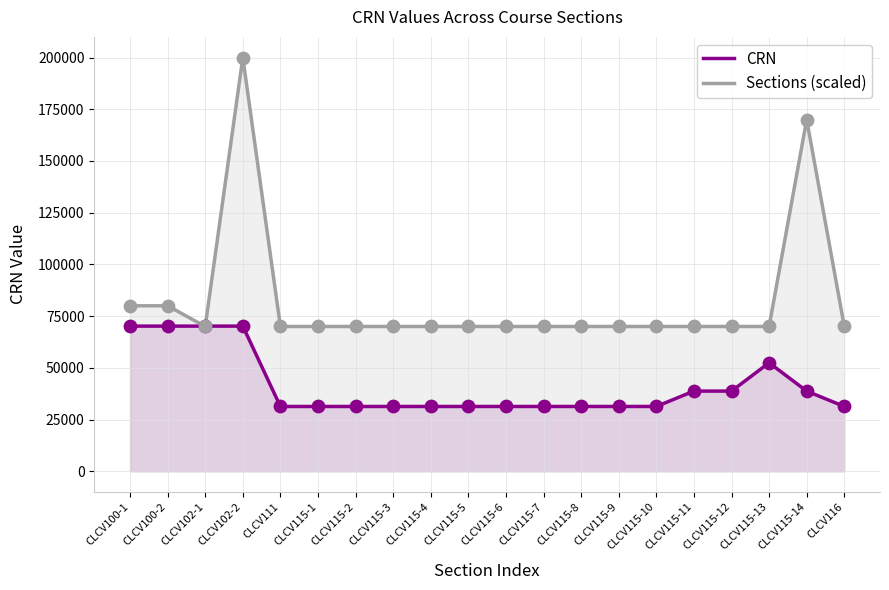

Is the value of Sections (scaled) at CLCV115-12 greater than the value of CRN at CLCV116?

Yes